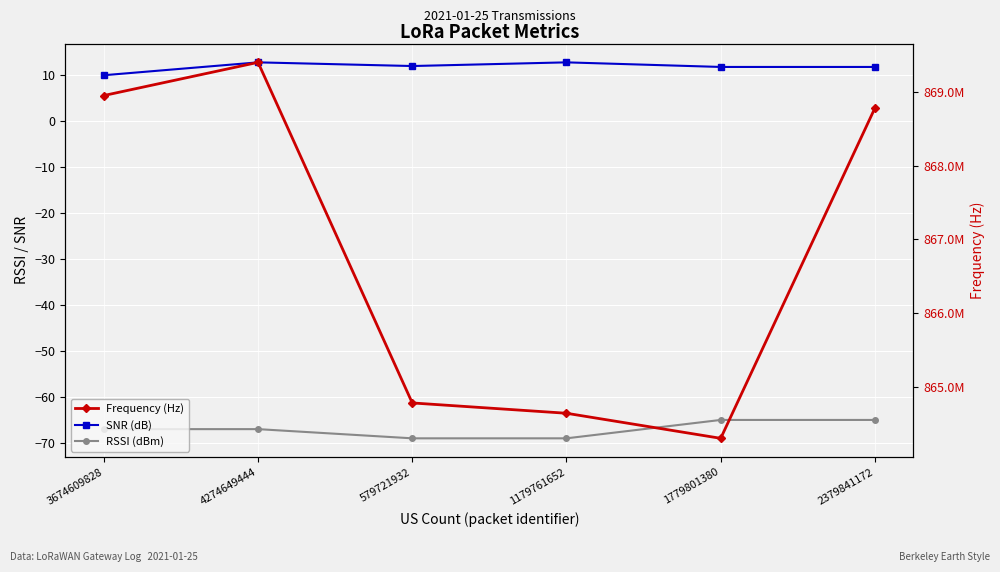

True or false: Frequency (Hz) and SNR (dB) intersect in this chart.

False